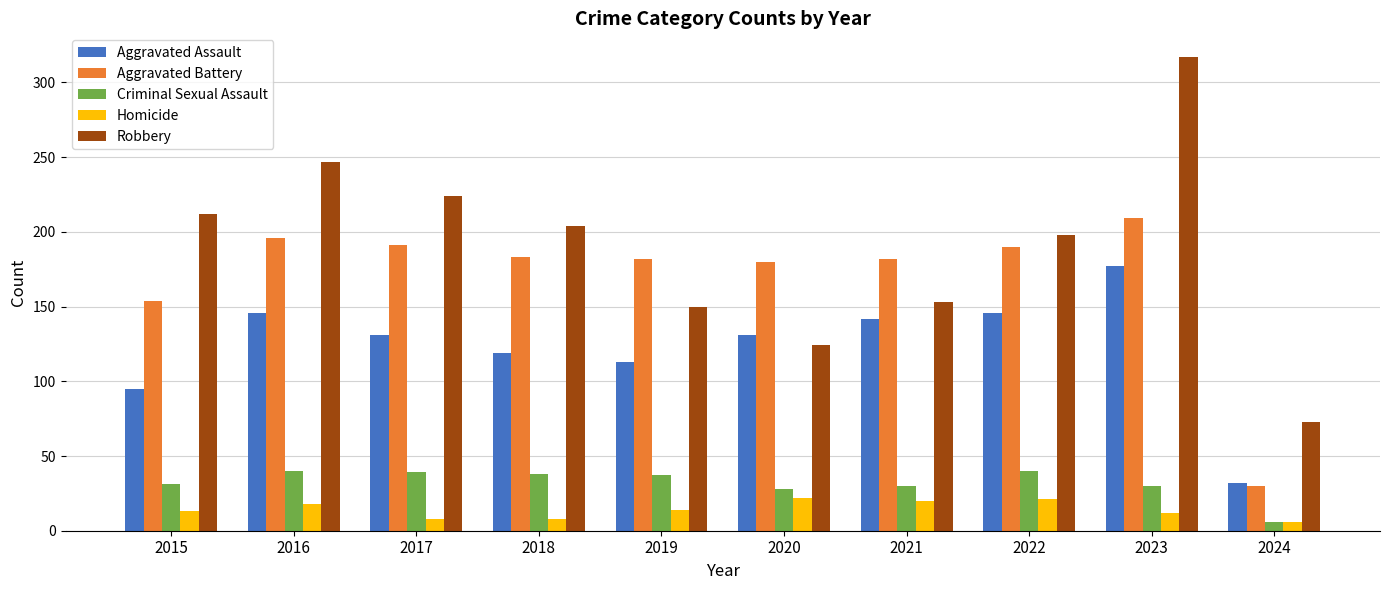

Is the value of Criminal Sexual Assault at 2016 greater than the value of Robbery at 2021?

No